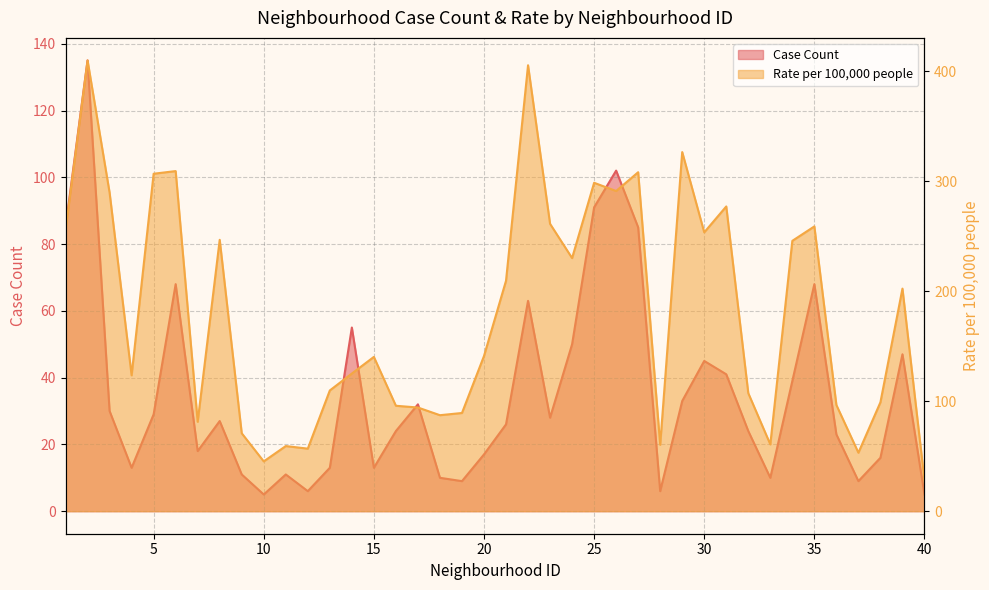

Where is the first local maximum for Case Count?

2